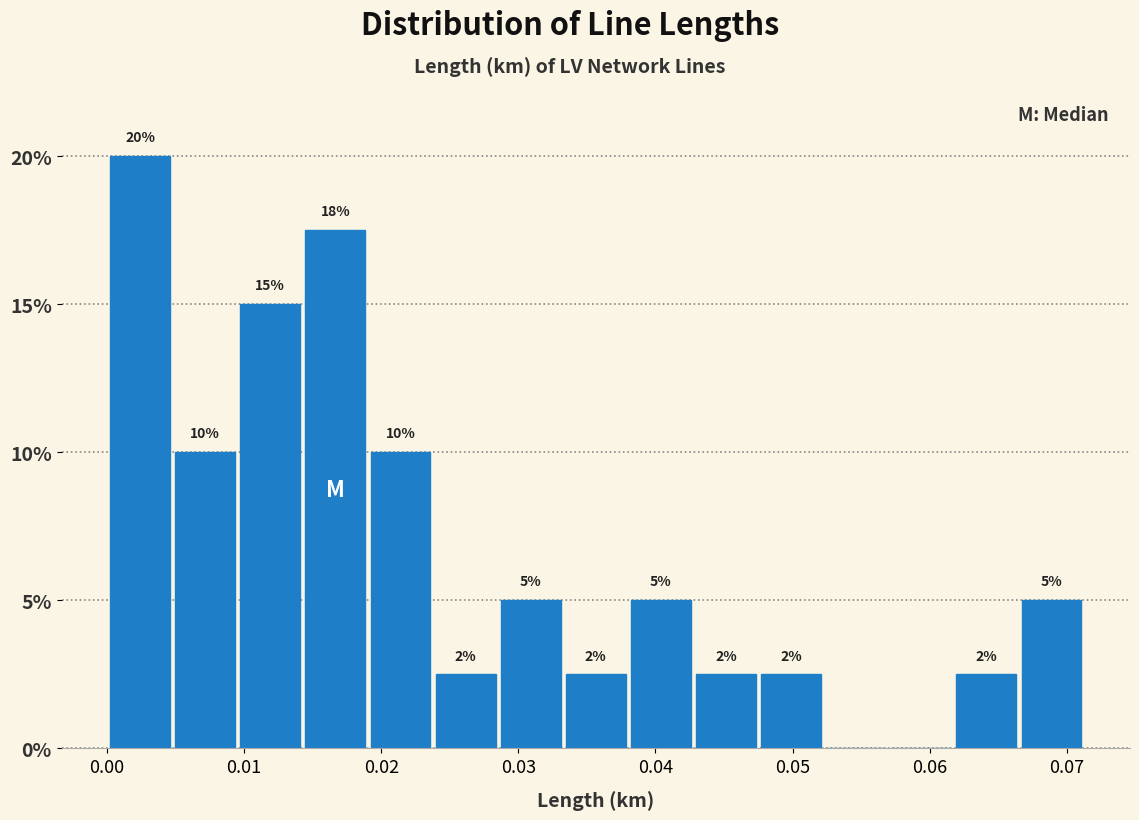

Over which range of the x-axis is the bar tallest?

0.000 to 0.005